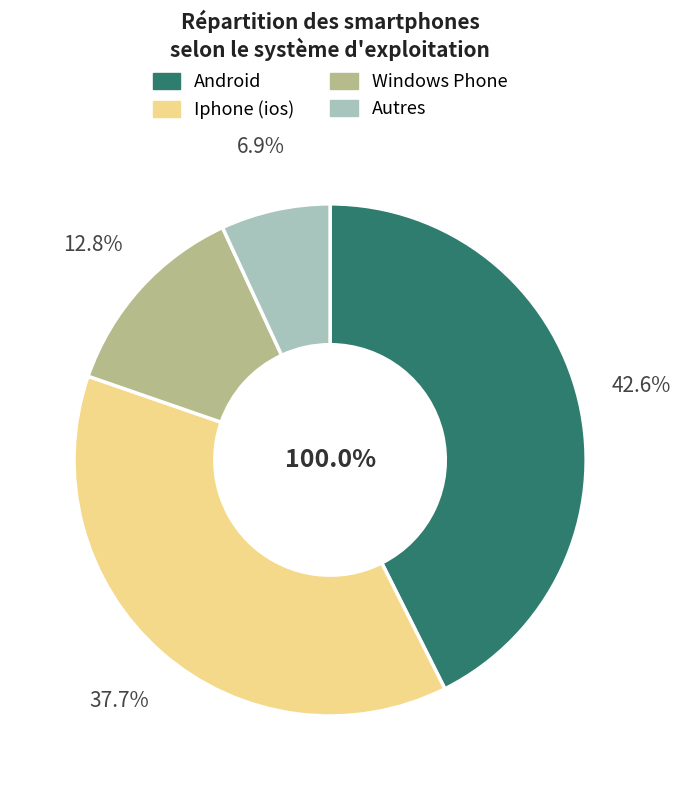

How many slices are in this pie chart?

4